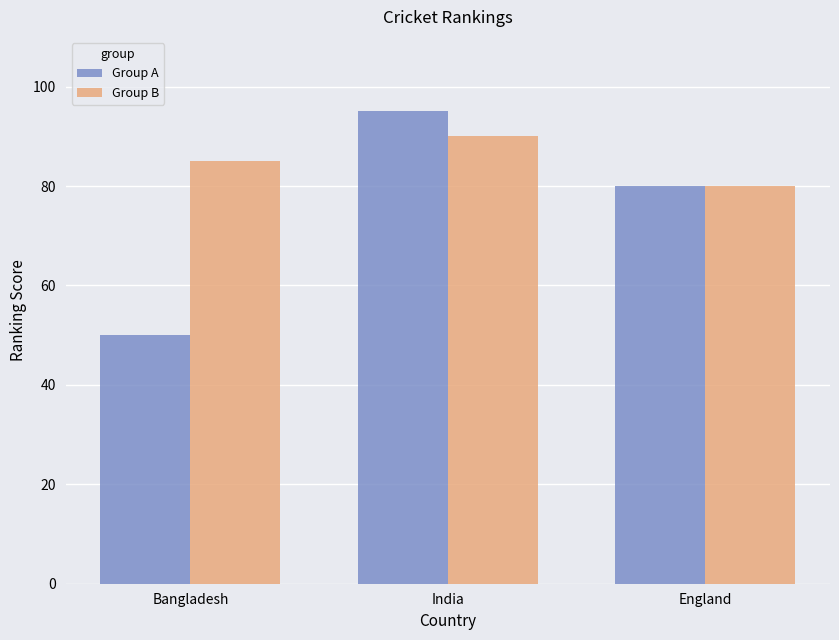

How many Group B values are between 80 and 90?

3